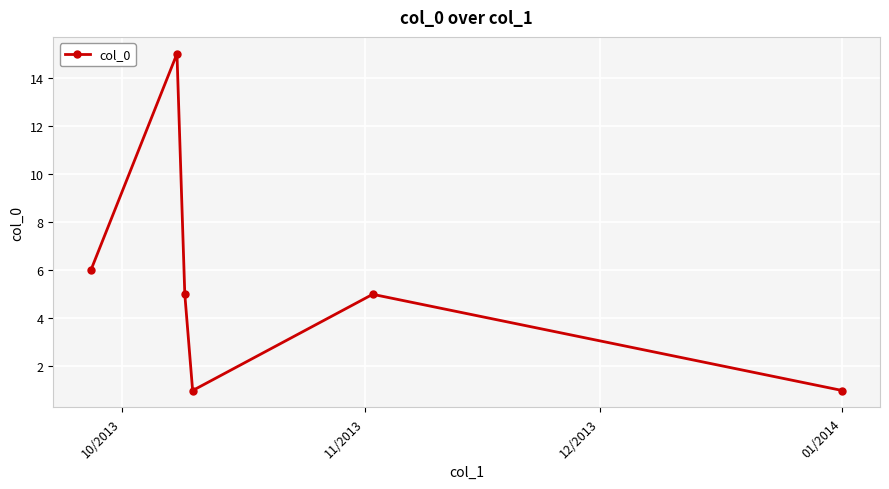

What is the maximum value shown in the chart?

15